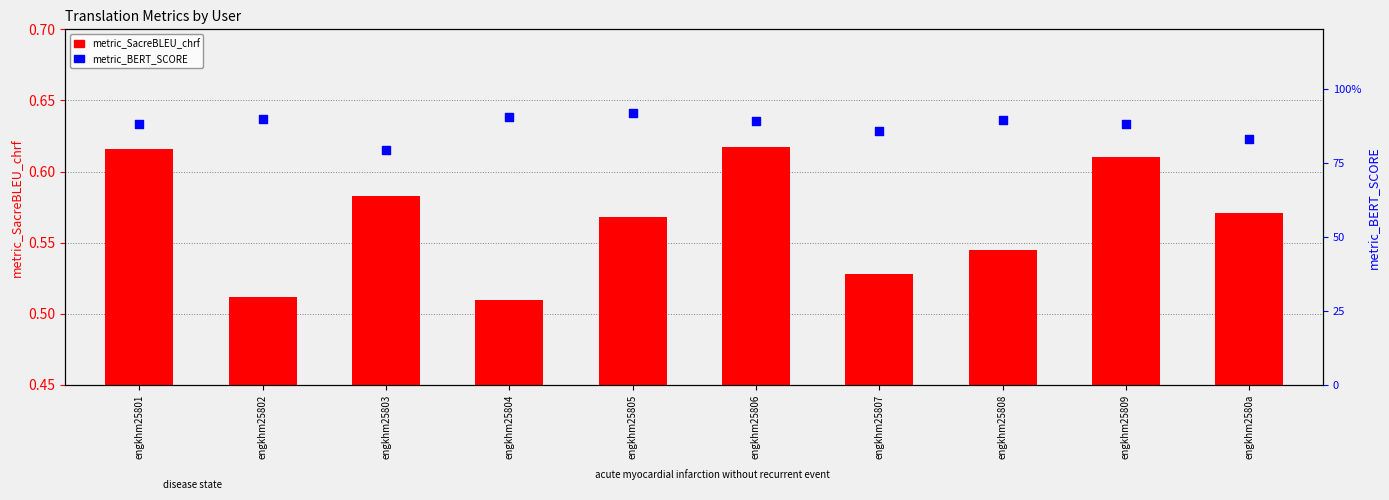

At how many categories does at least one series exceed 0?

10